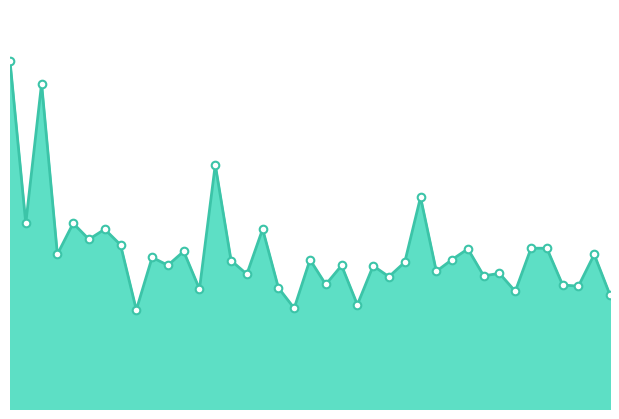

Is this an area chart (filled region under the line)?

Yes